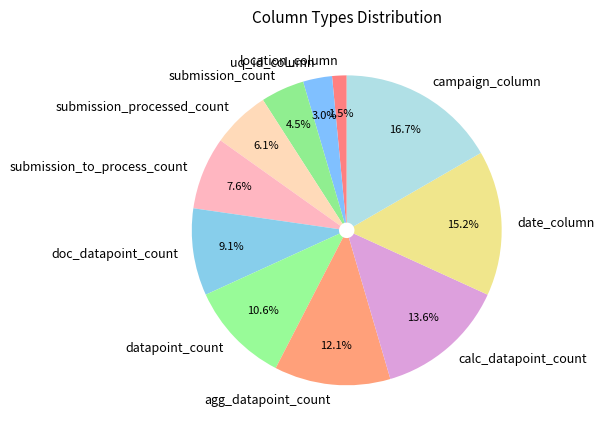

What percentage is the uq_id_column slice, to the nearest percent?

3%